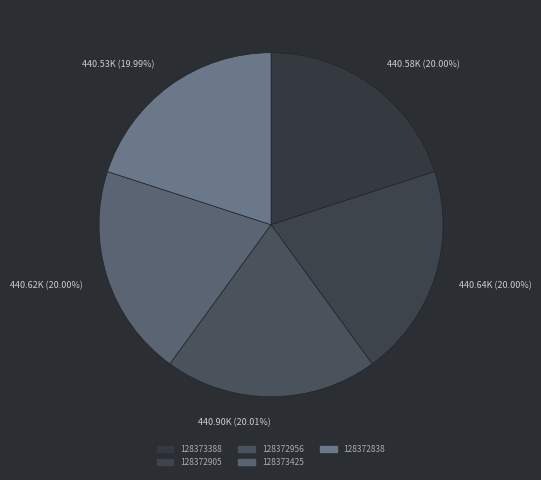

How many slices are in this pie chart?

5